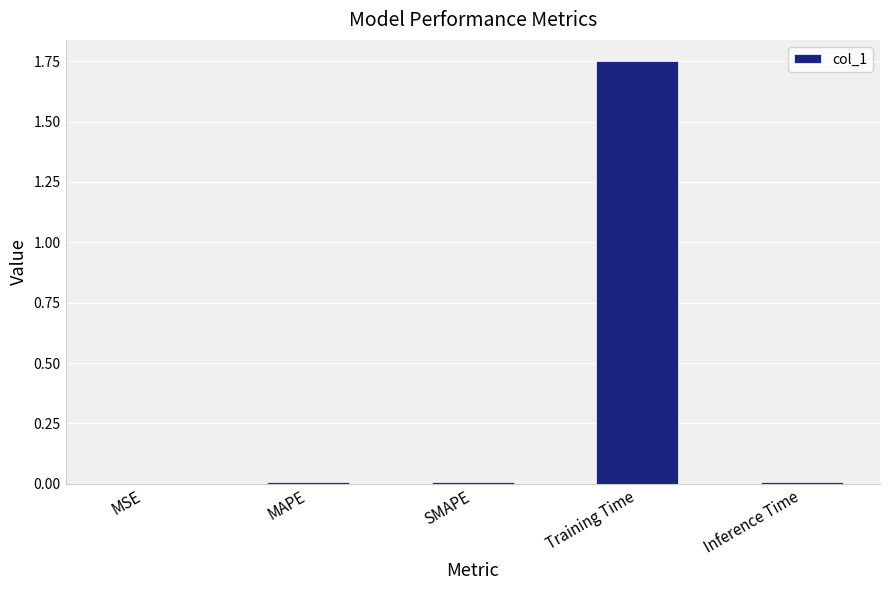

Between MAPE and Training Time, which is larger?

Training Time